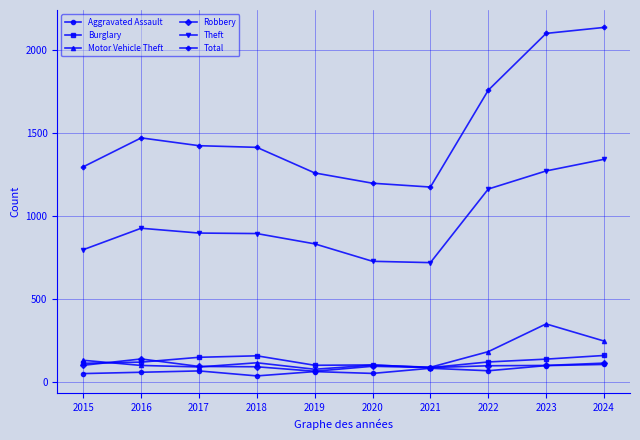

What is the difference between the highest and lowest values at 2017?

1356